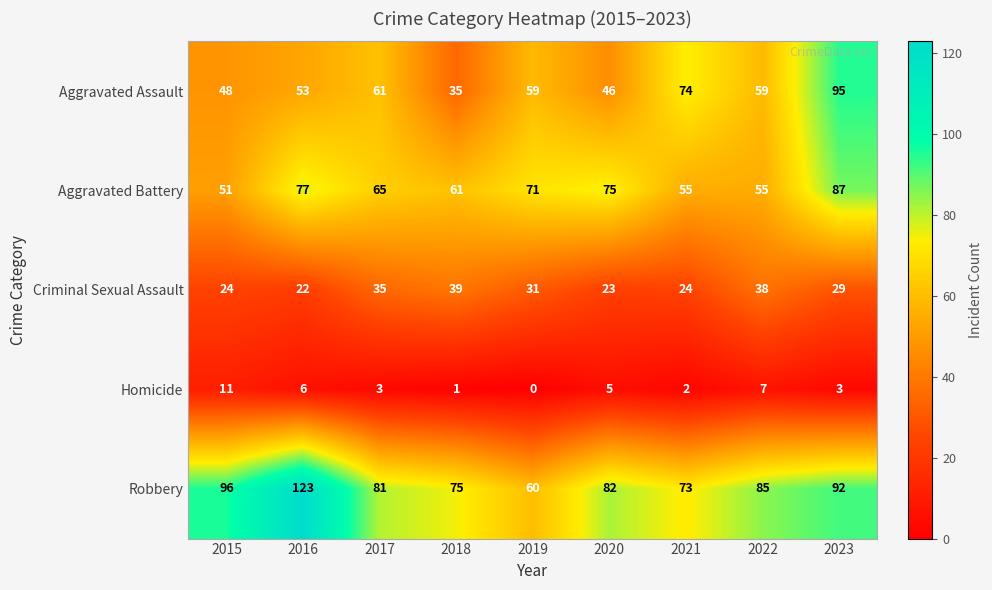

At which category does the chart reach its peak across all series?

2016